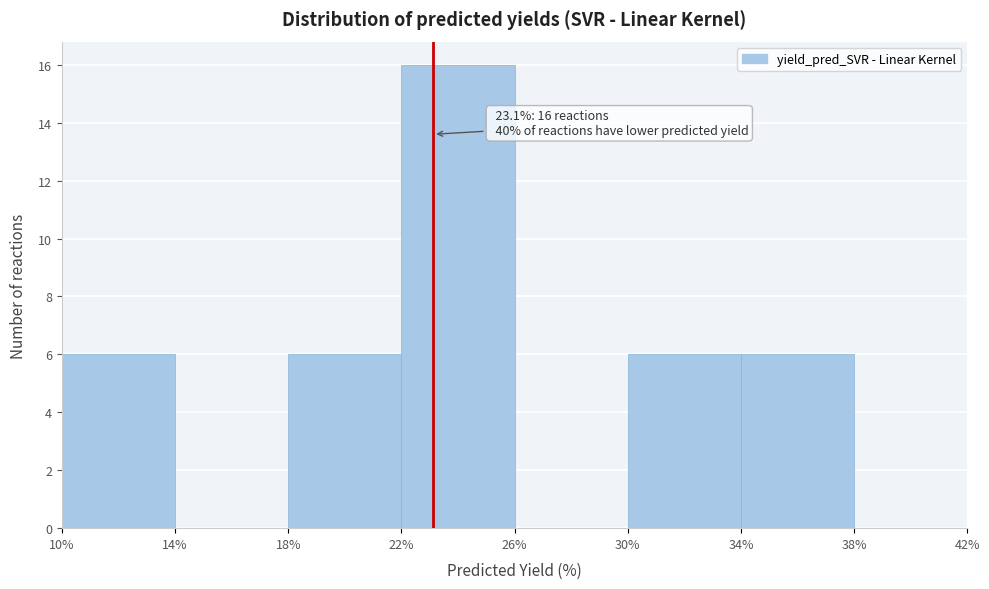

Which range on the x-axis has the tallest bar?

22% to 26%